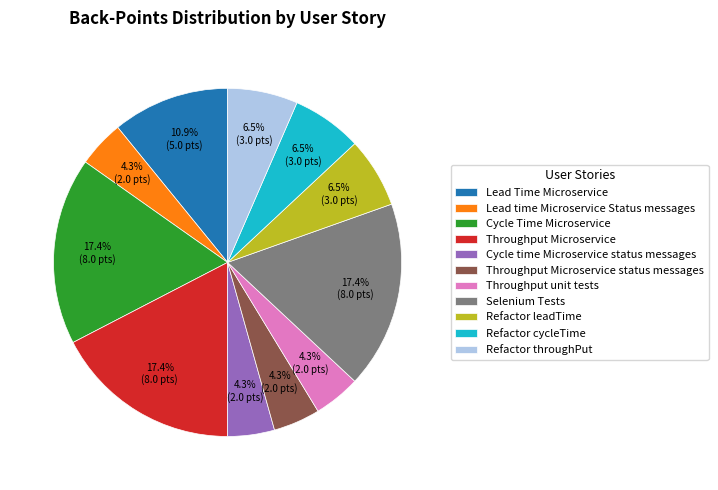

The Throughput unit tests slice represents 4% of the pie. True or false?

True